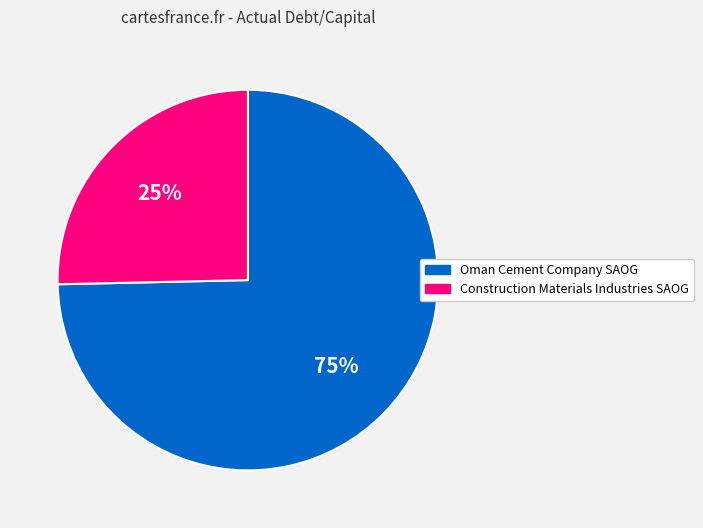

Does Construction Materials Industries SAOG represent more than half of the total?

No